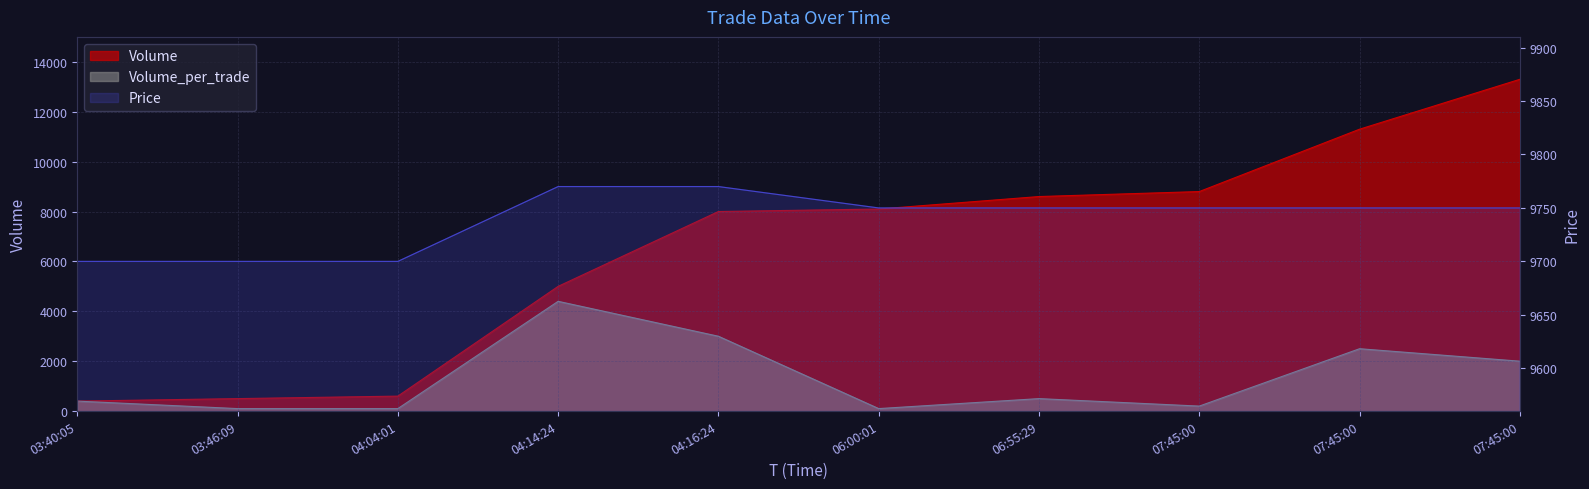

True or false: Volume_per_trade and Volume cross at least once.

False